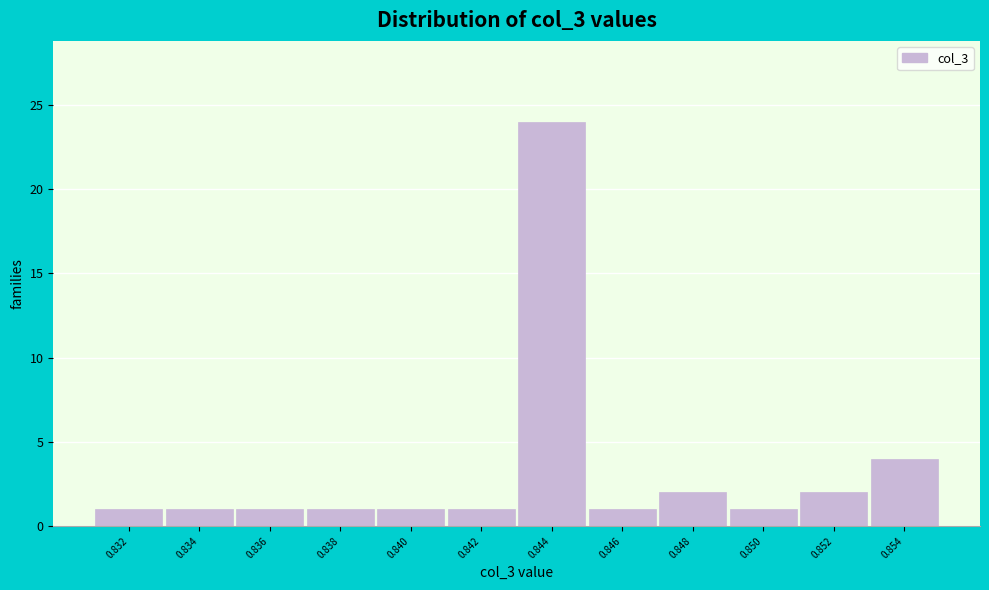

Reading left to right, what are all the values shown in this chart?

1	1	1	1	1	1	24	1	2	1	2	4